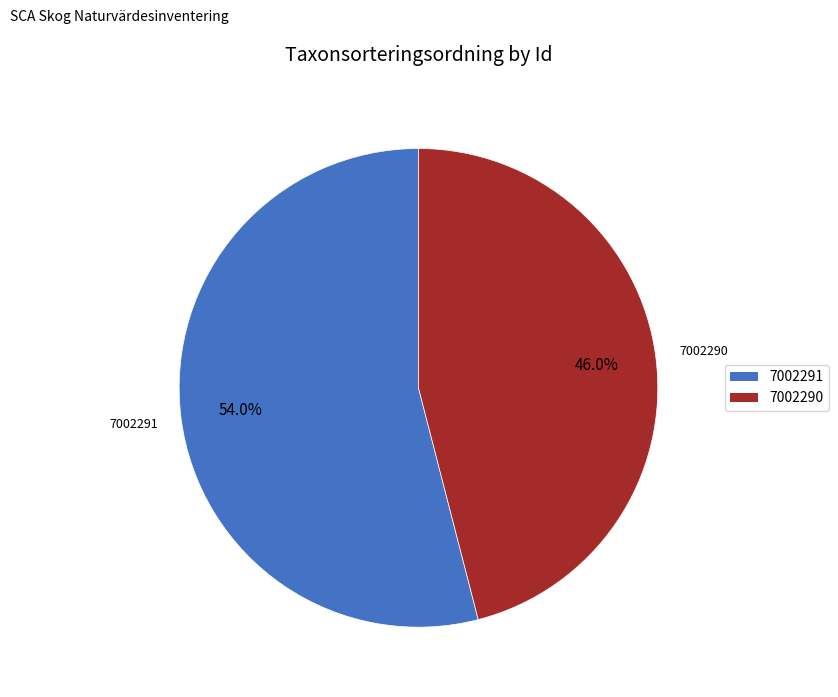

The 7002290 slice represents 46% of the pie. True or false?

True